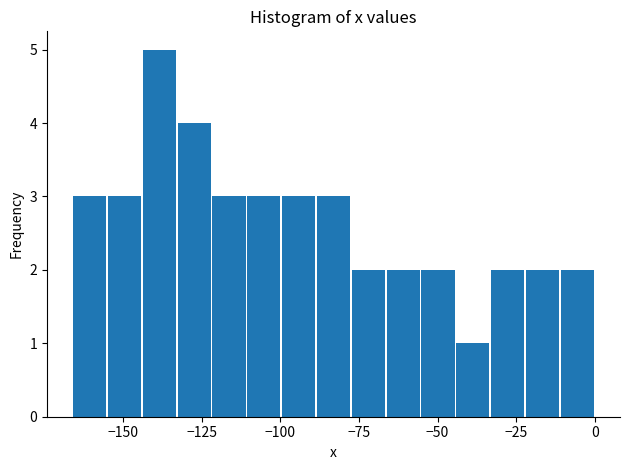

Read against the x-axis, roughly where is the centre of the tallest bar?

-140